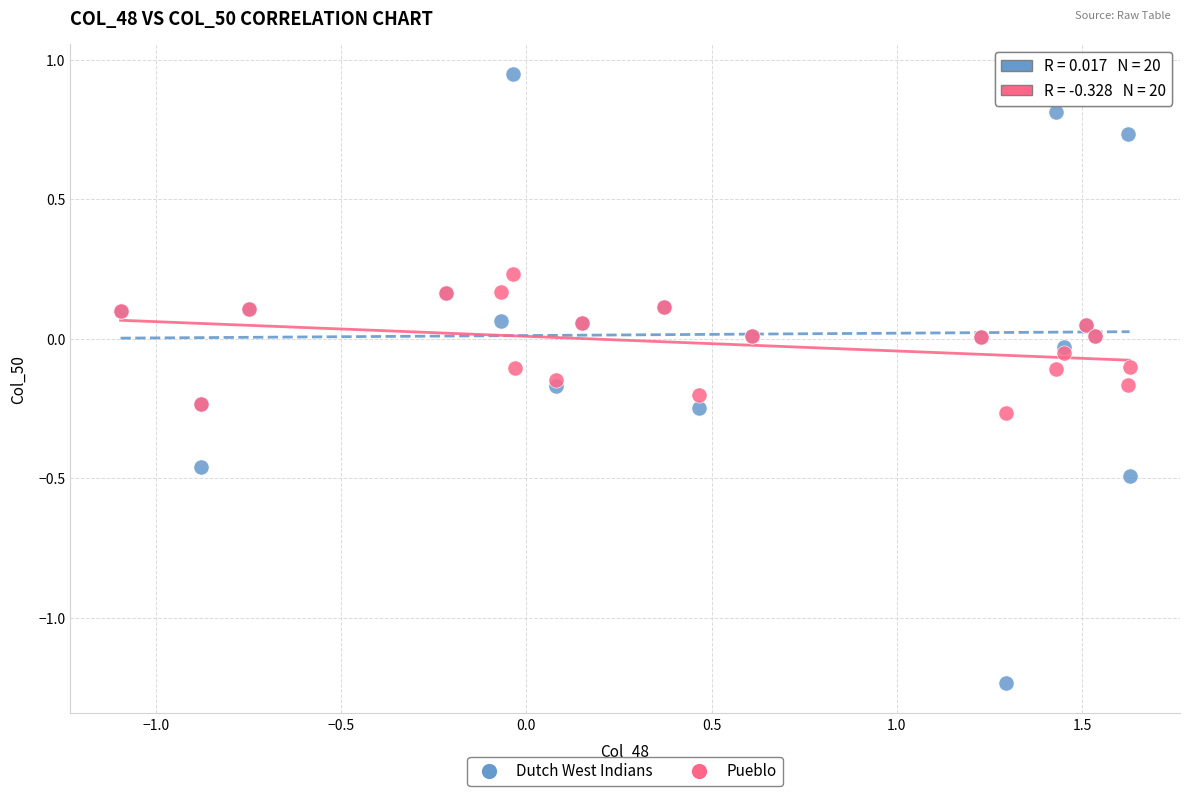

Which series contains the lowest Y value?

Dutch West Indians